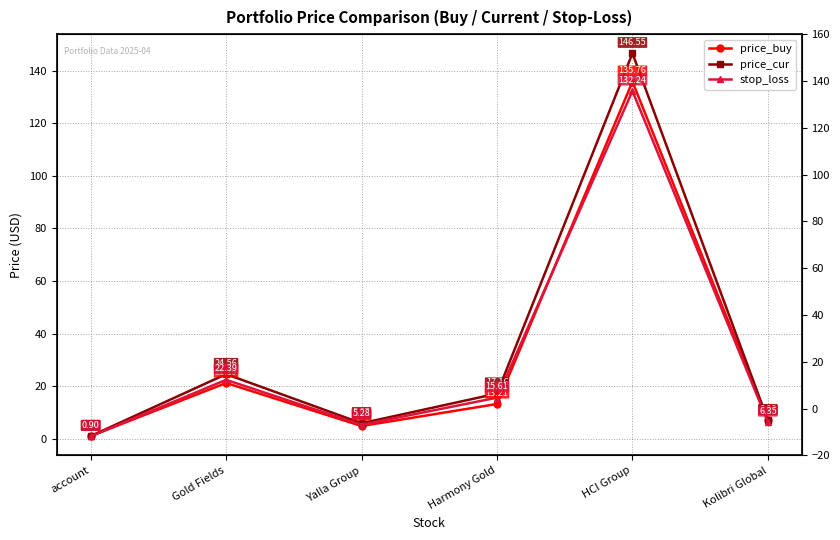

True or false: price_cur and price_buy cross at least once.

True